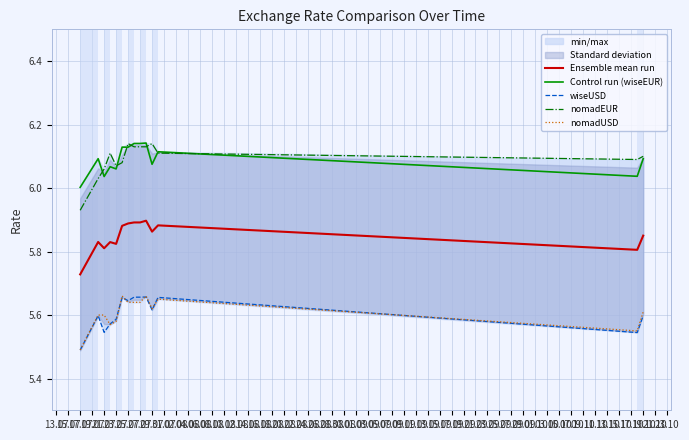

How many data points does each series have?

14